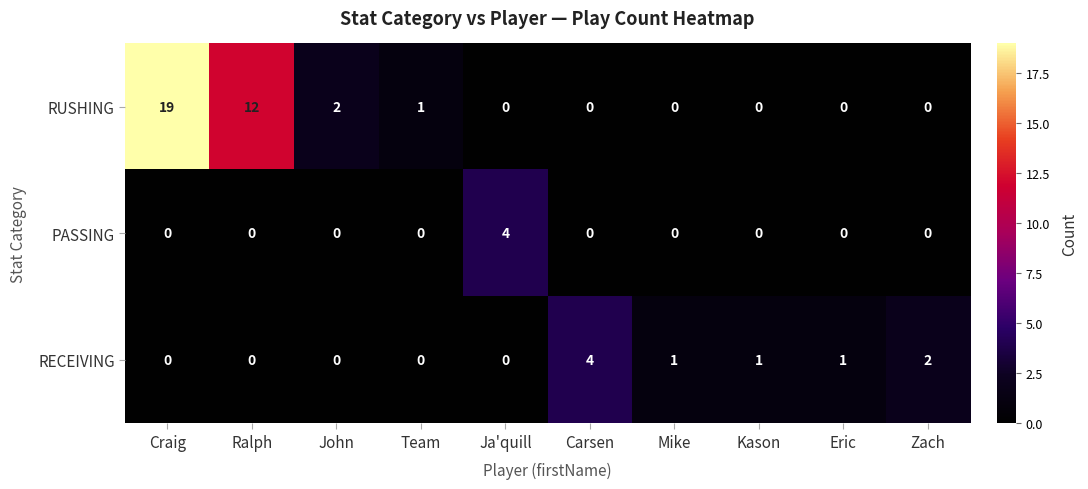

Is it true that RECEIVING equals 0 at Craig?

True